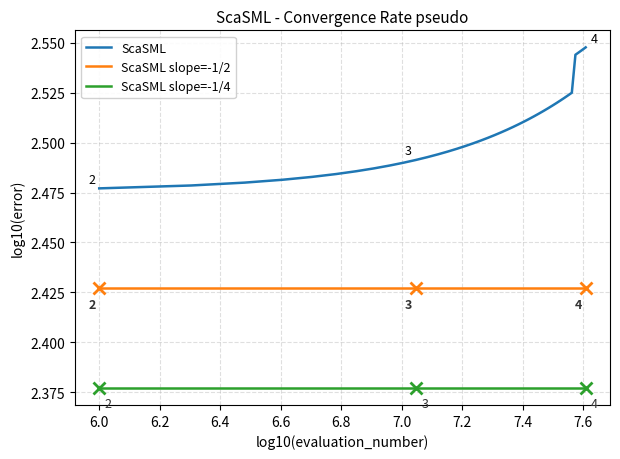

Which series has the largest total across all categories?

ScaSML